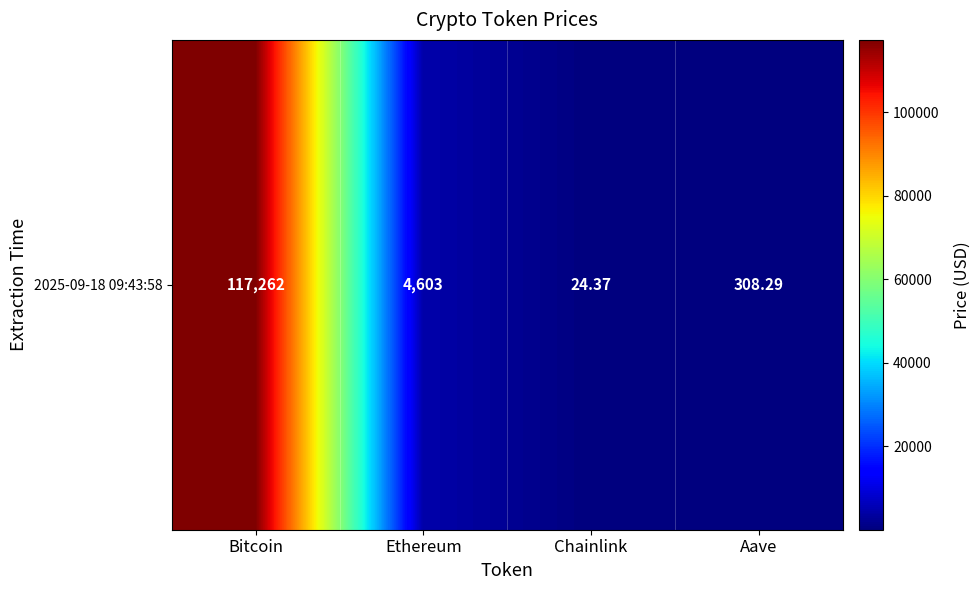

List the labels in order of value, largest first.

Bitcoin, Ethereum, Aave, Chainlink